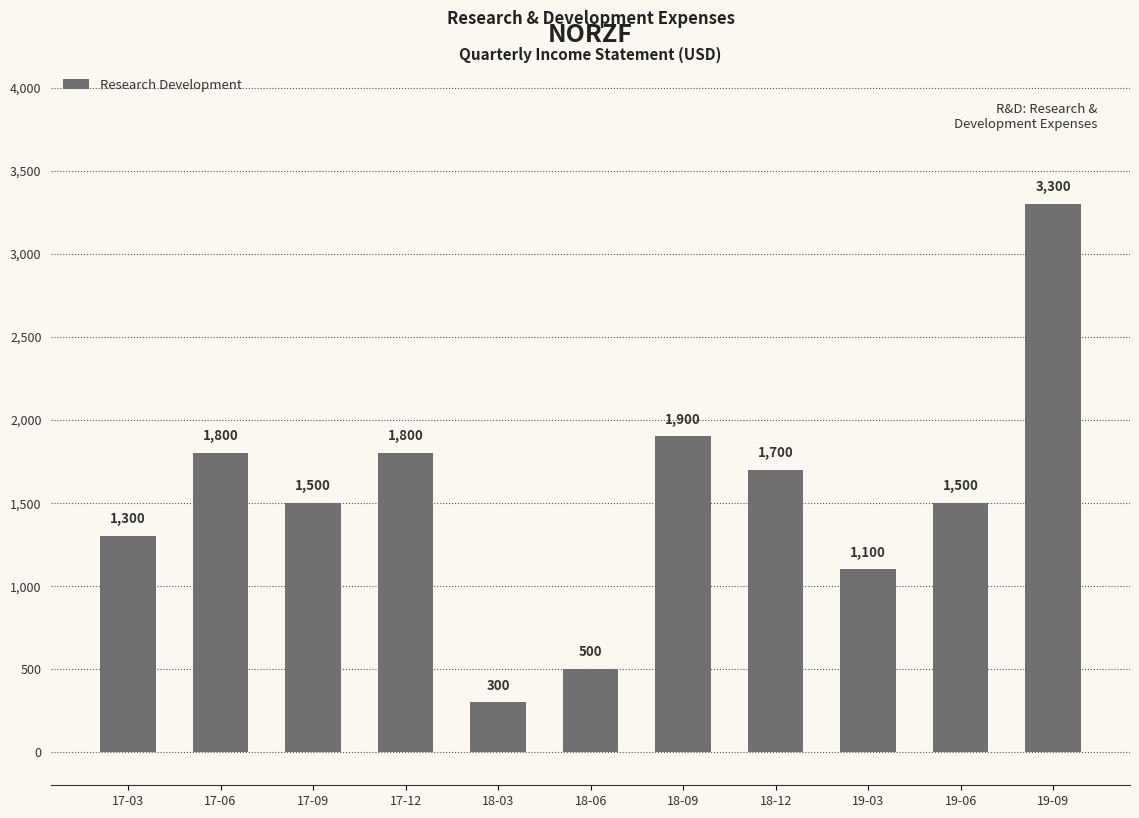

Which category has the highest value across all series?

19-09